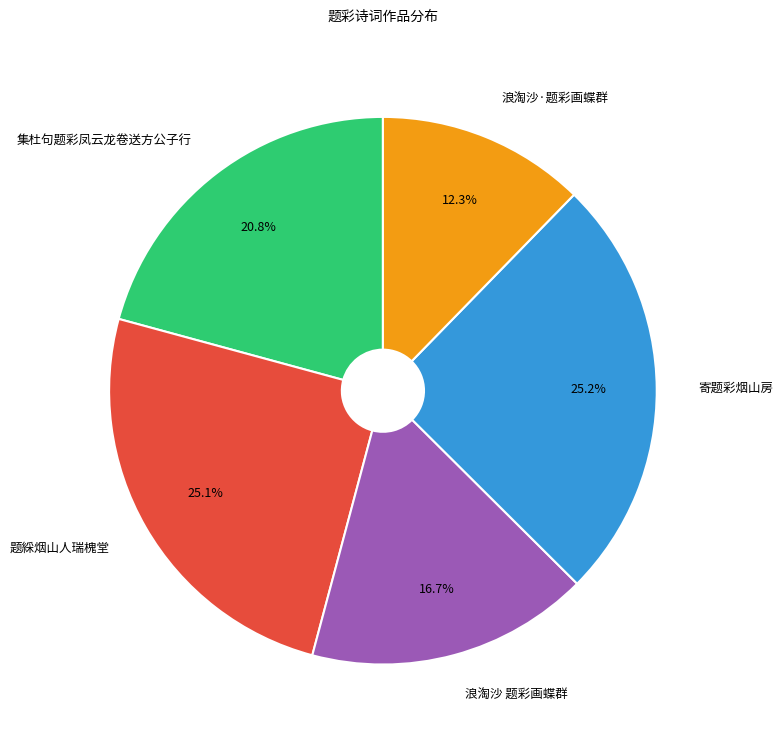

How many slices are in this pie chart?

5